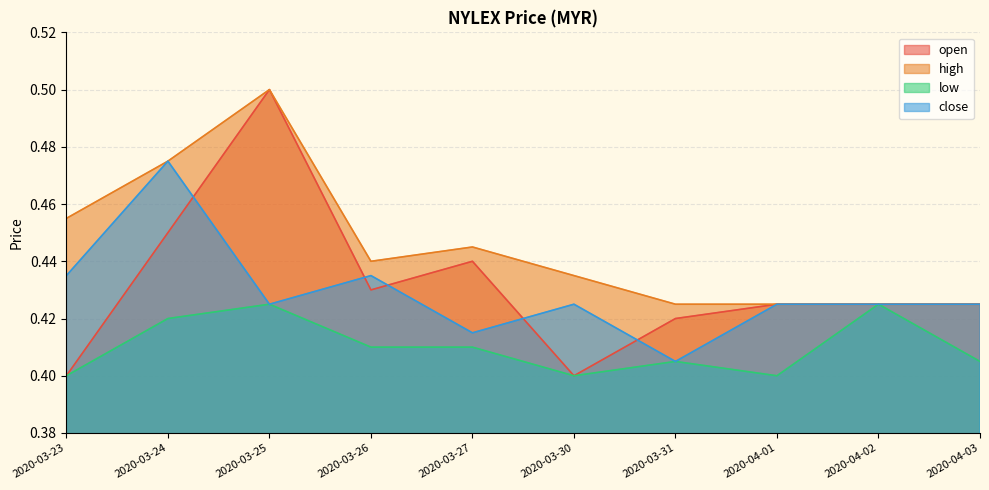

What is the label of the 4th point from the right?

2020-03-31